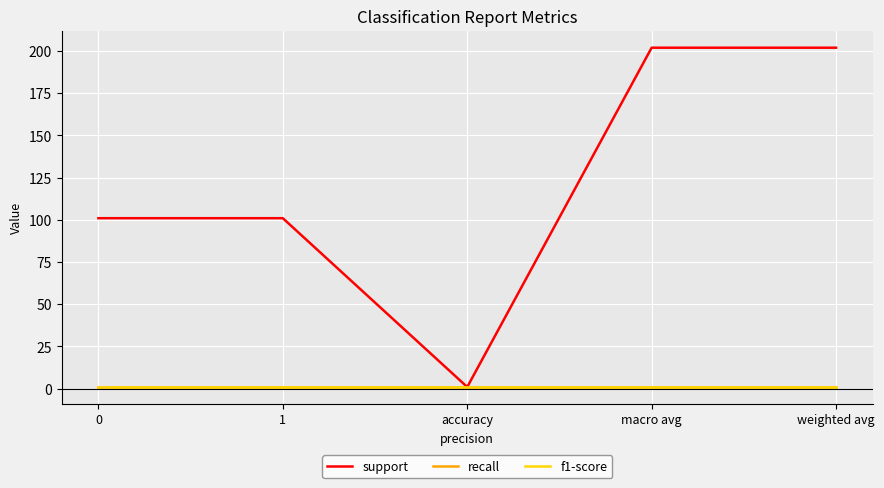

True or false: support and recall cross at least once.

False